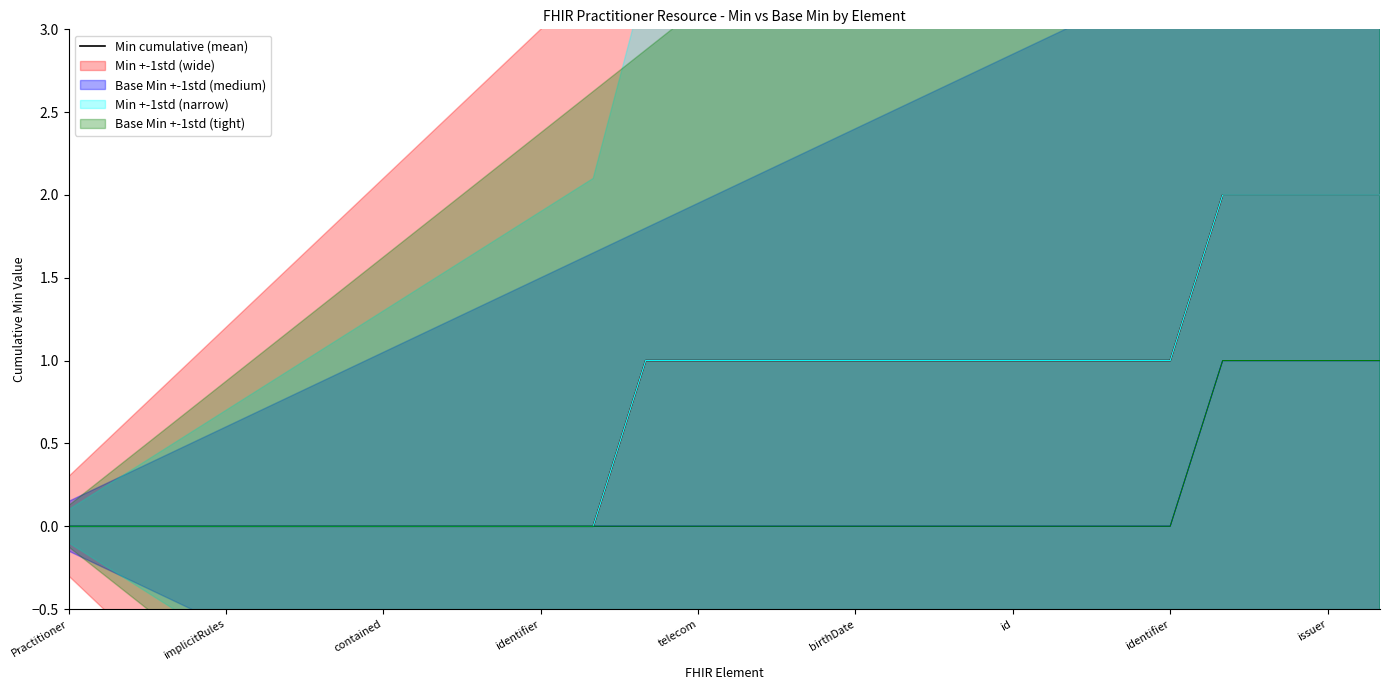

Between birthDate and telecom, which is larger?

birthDate